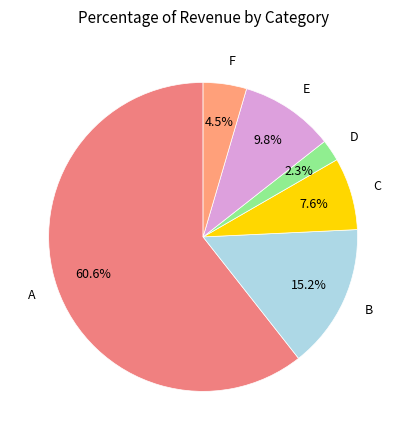

Rank the categories by value from highest to lowest.

A, B, E, C, F, D